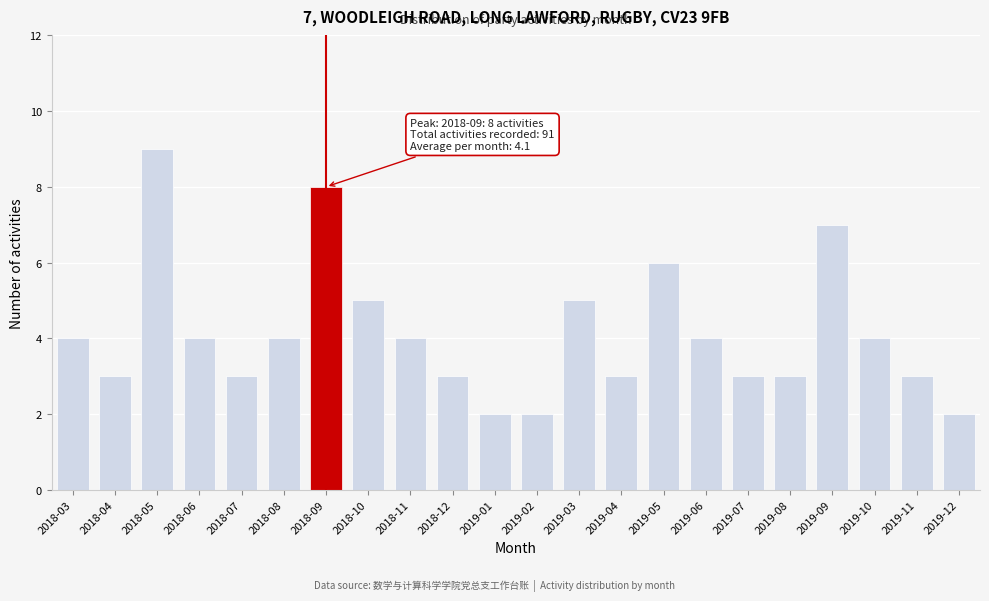

Reading right to left, extract all data points from this chart.

2	3	4	7	3	3	4	6	3	5	2	2	3	4	5	8	4	3	4	9	3	4